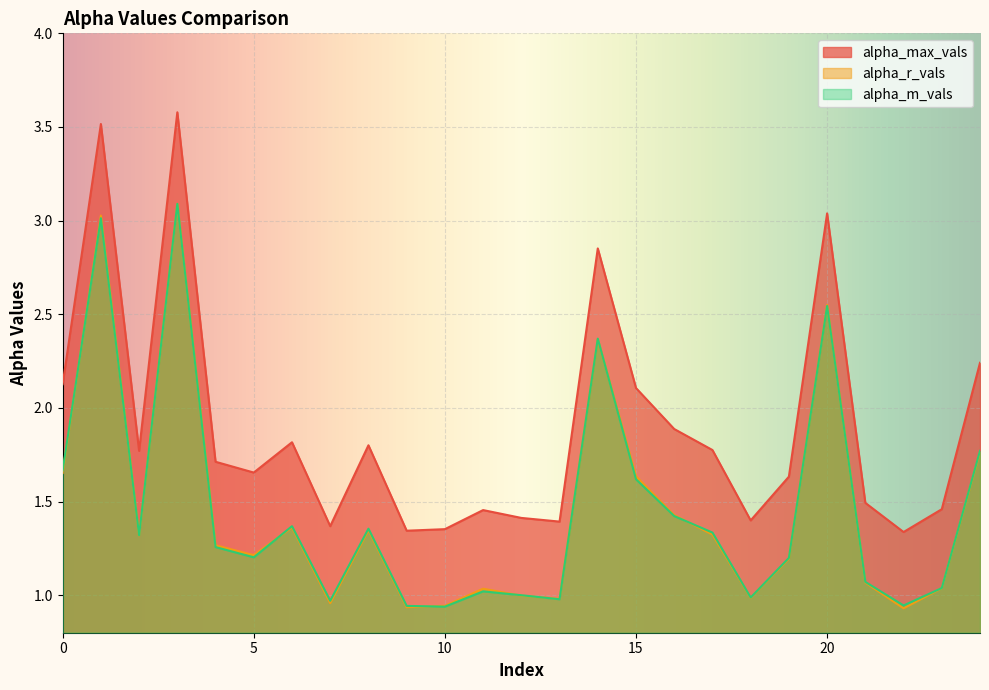

Which series has the largest range (max minus min)?

alpha_max_vals